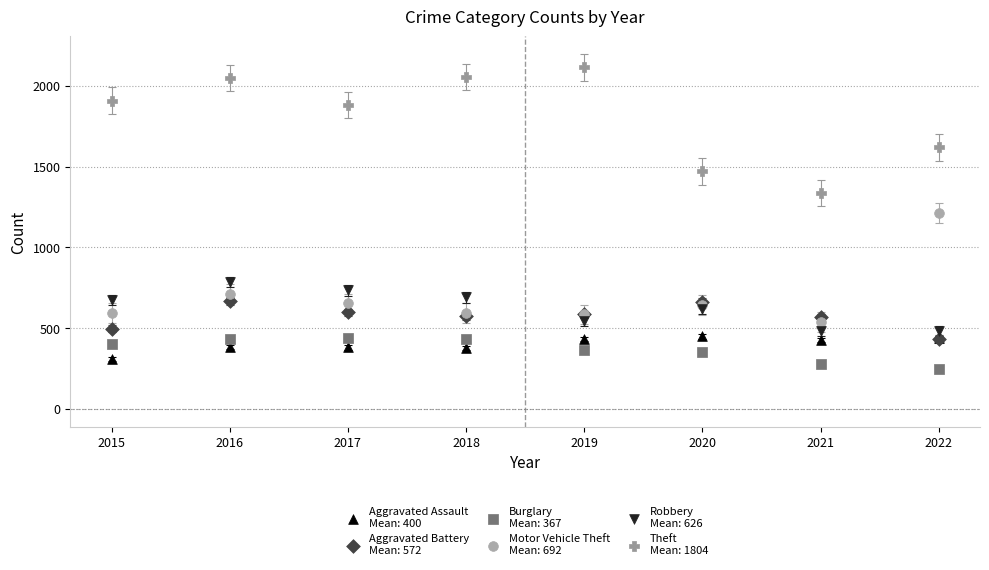

Across all series, what Y value is closest to 1179?

1214